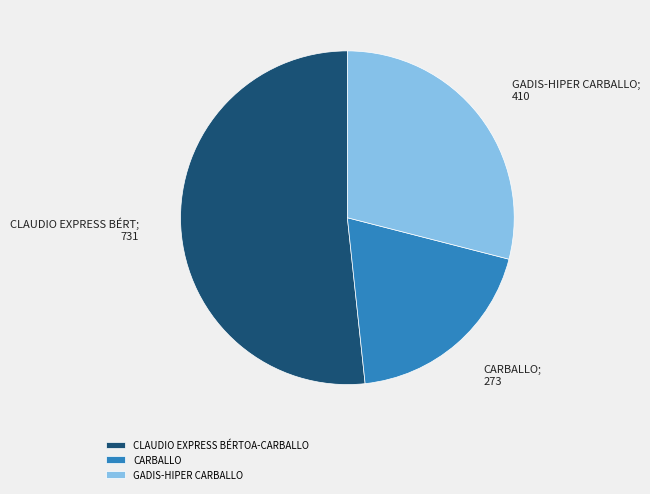

Which has a higher value, GADIS-HIPER CARBALLO or CLAUDIO EXPRESS BÉRTOA-CARBALLO?

CLAUDIO EXPRESS BÉRTOA-CARBALLO